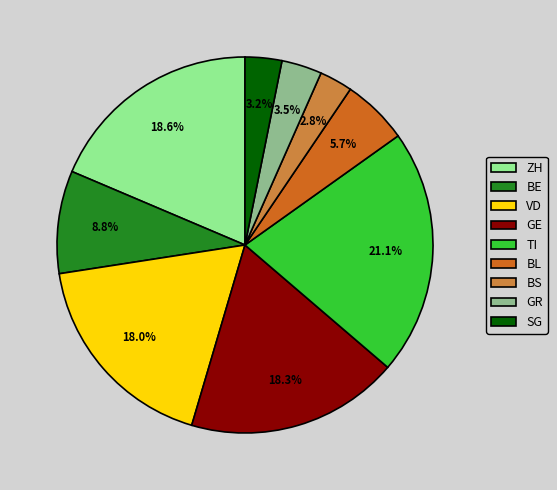

Does VD account for over 50% of the chart?

No